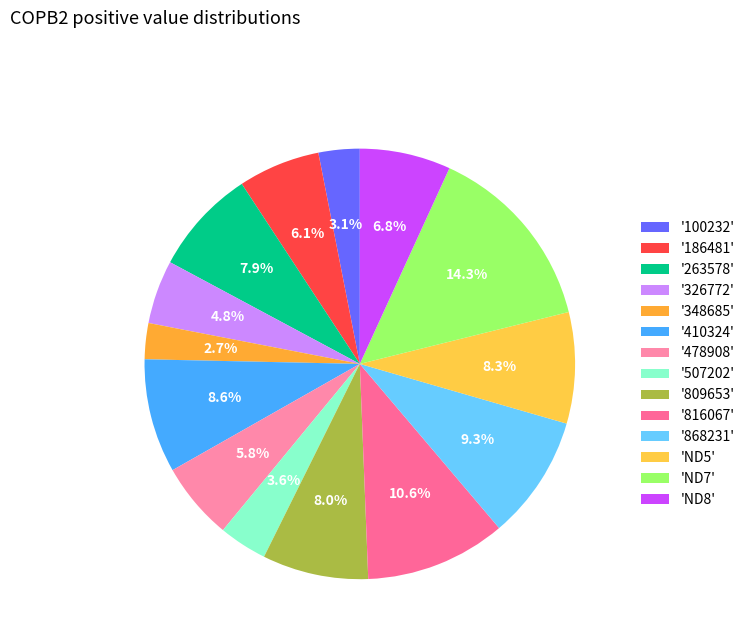

To the nearest percent, what is the difference between the largest and smallest slice percentages?

12%